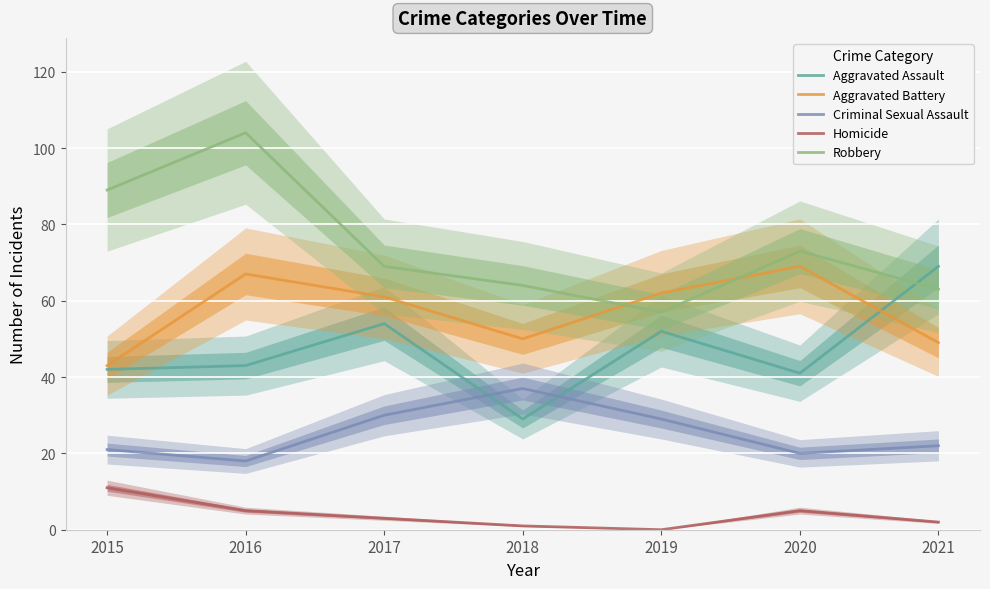

Reading right to left, what are all the values shown in this chart?

Aggravated Assault: 2021=69	2020=41	2019=52	2018=29	2017=54	2016=43	2015=42
Aggravated Battery: 2021=49	2020=69	2019=62	2018=50	2017=61	2016=67	2015=43
Criminal Sexual Assault: 2021=22	2020=20	2019=29	2018=37	2017=30	2016=18	2015=21
Homicide: 2021=2	2020=5	2019=0	2018=1	2017=3	2016=5	2015=11
Robbery: 2021=63	2020=73	2019=57	2018=64	2017=69	2016=104	2015=89